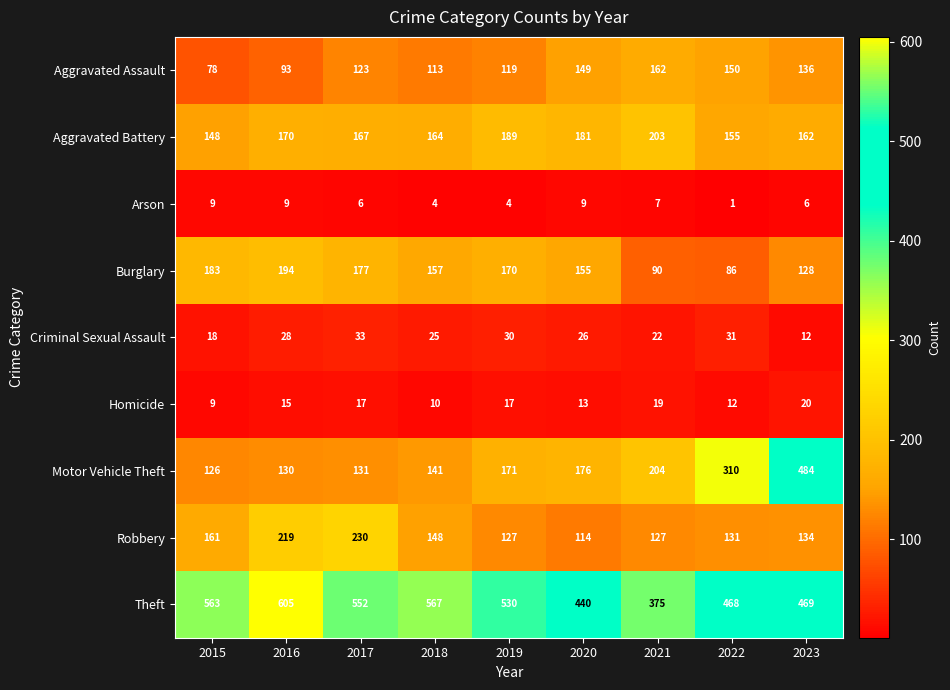

Where is Burglary nearest to the value 140?

2023